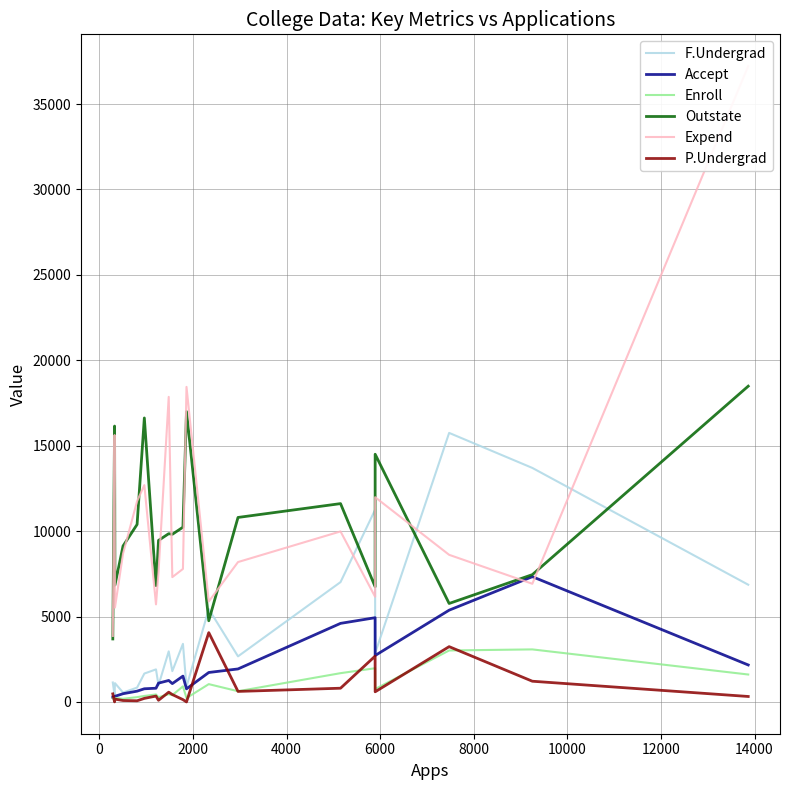

What are all the series names shown in the legend?

F.Undergrad, Accept, Enroll, Outstate, Expend, P.Undergrad